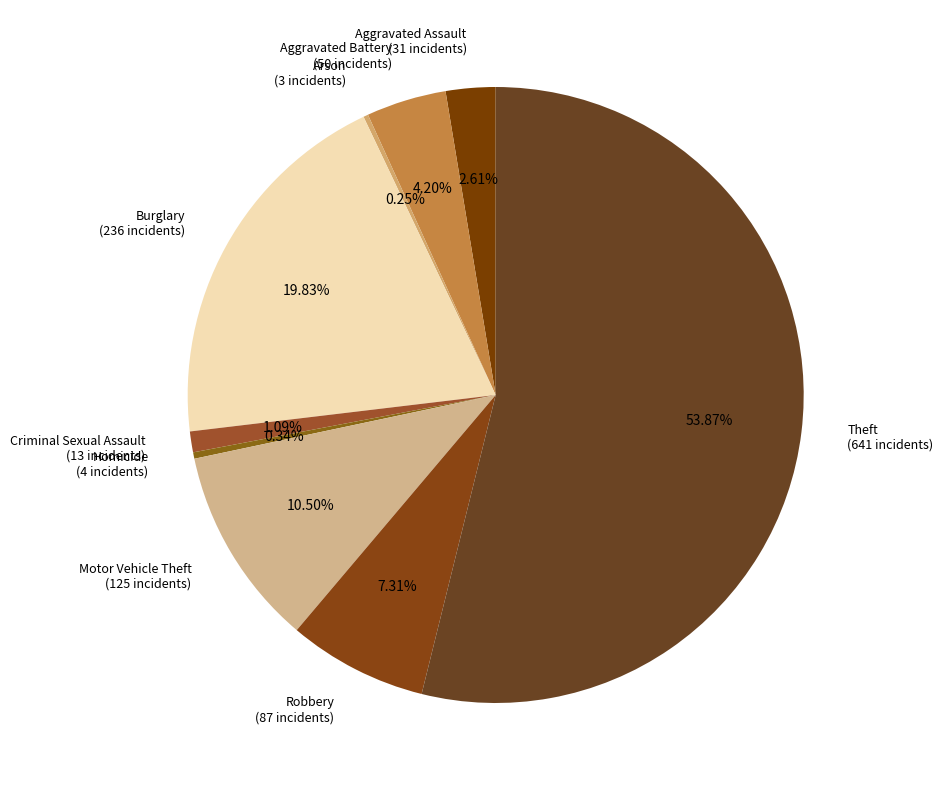

Does Theft (641 incidents) account for over 50% of the chart?

Yes